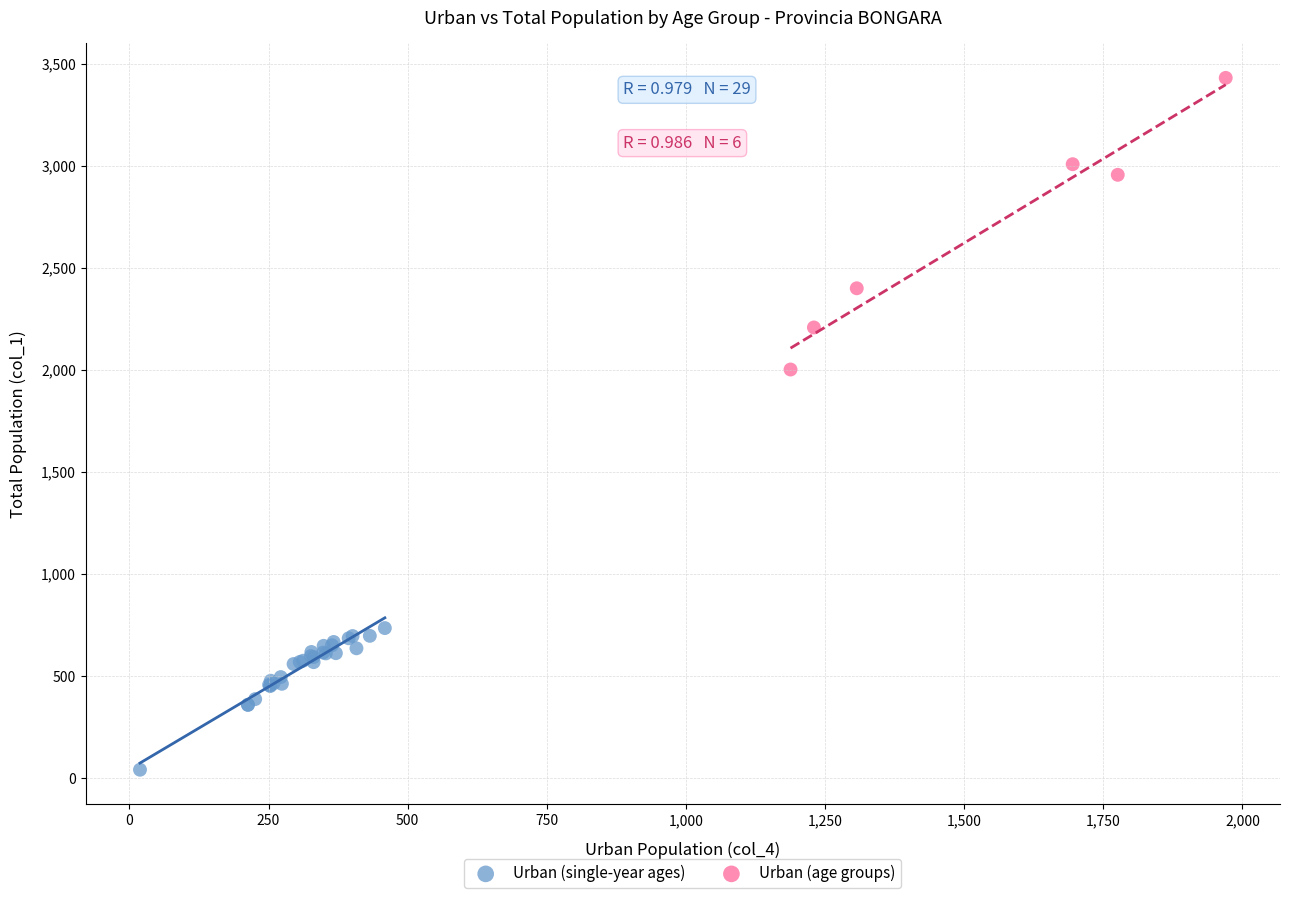

What are all the series names shown in the legend?

Urban (single-year ages), Urban (age groups)